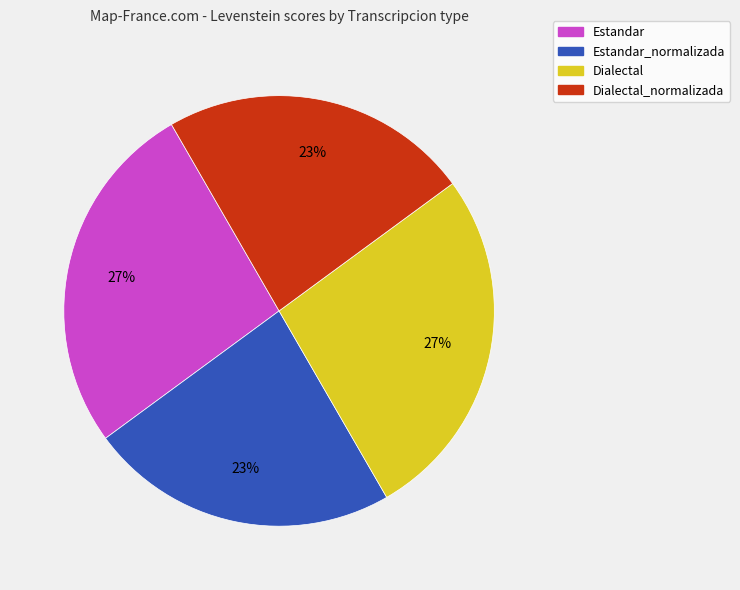

Approximately how many times larger is the value at Dialectal_normalizada compared to Estandar_normalizada?

1.0